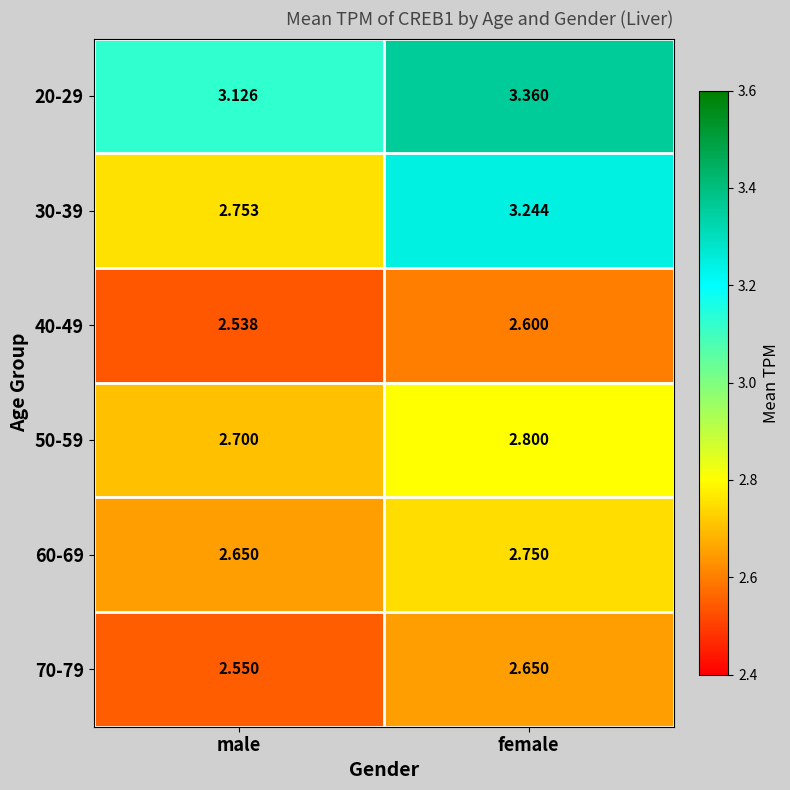

List the labels in order of 40-49 value, largest first.

female, male